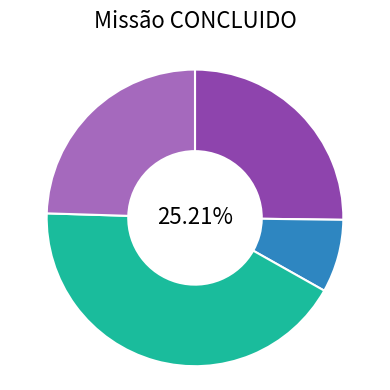

Is there any slice that represents more than half of the pie?

No